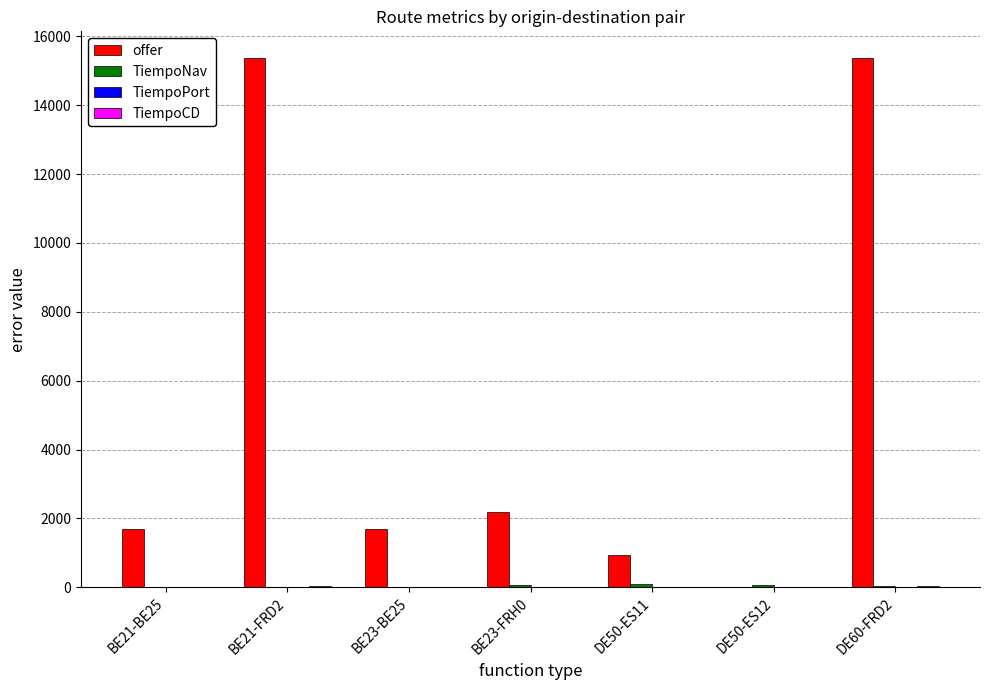

Which series has the largest total across all categories?

offer